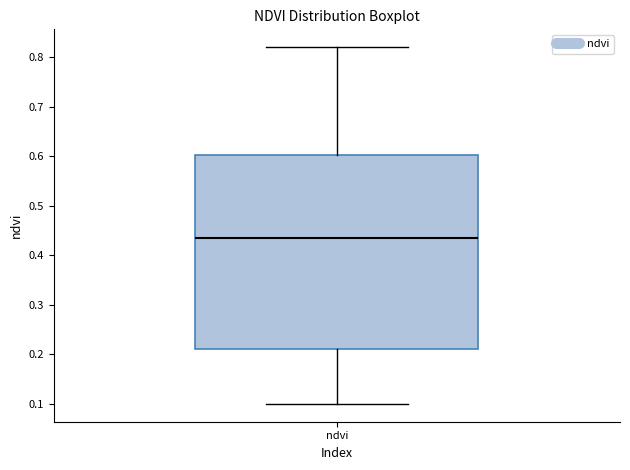

Transcribe this box plot: give where the median line is, the range the box spans, and where the two whiskers end, as read against the y-axis. The values are not printed on the chart, so give them approximately, as read against the axis.

median 0.44, box 0.21 to 0.60, whiskers 0.10 to 0.82